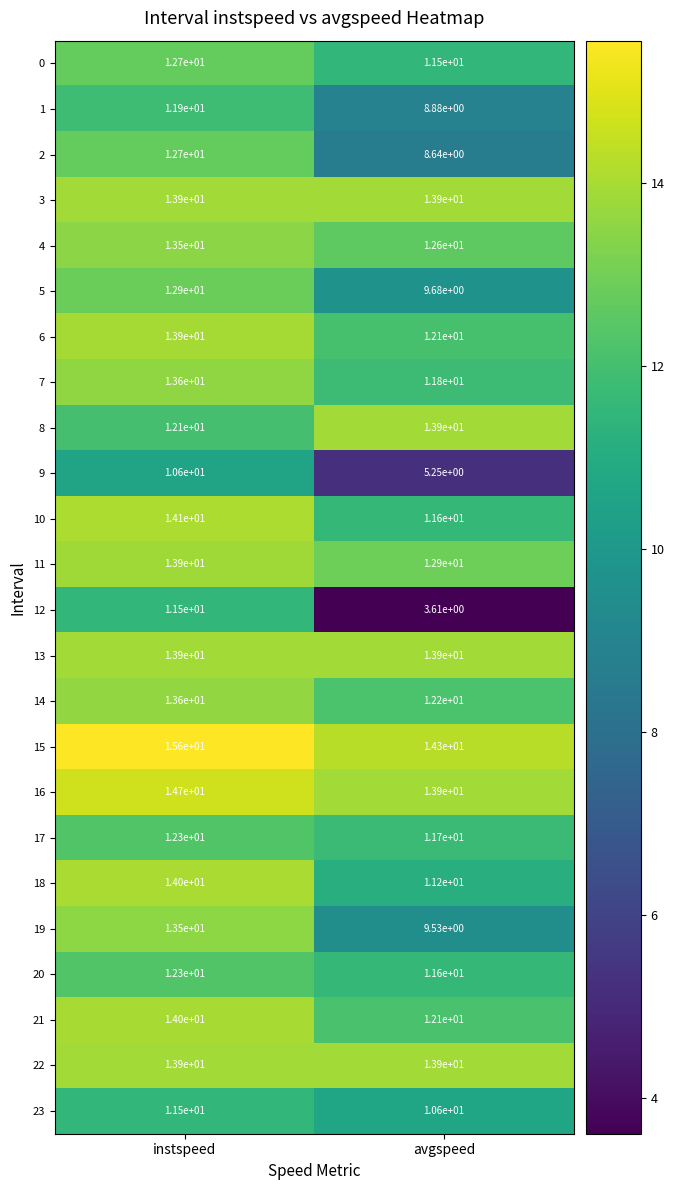

List the labels in order of 5 value, largest first.

instspeed, avgspeed